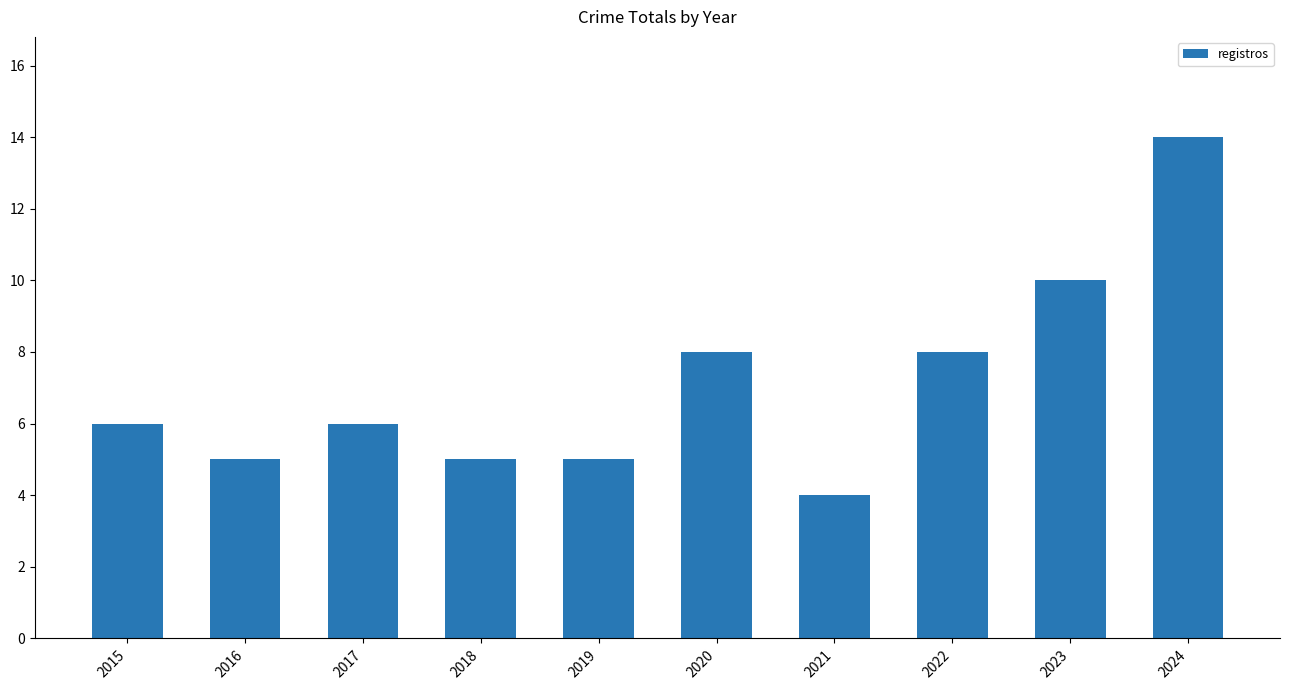

Which category has the lowest value across all series?

2021